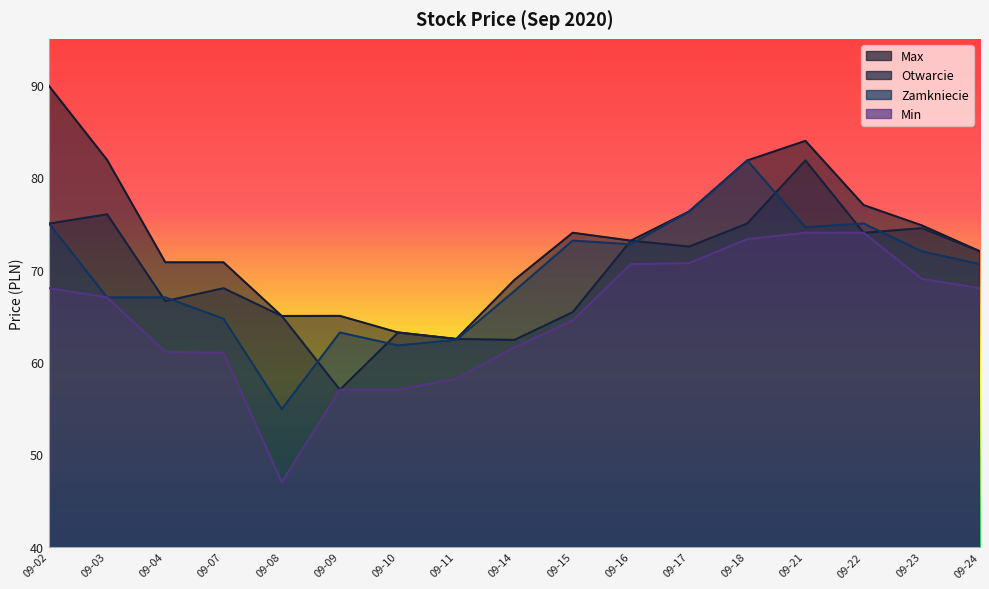

How many intersections are there between Otwarcie and Zamkniecie?

11